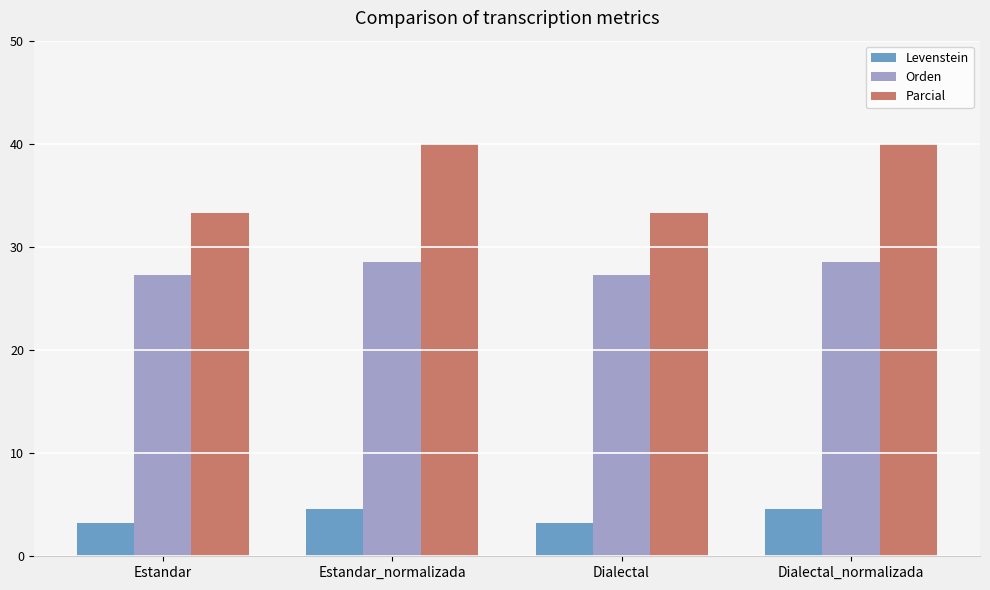

Is it true that Levenstein equals 3.2 at Estandar?

True